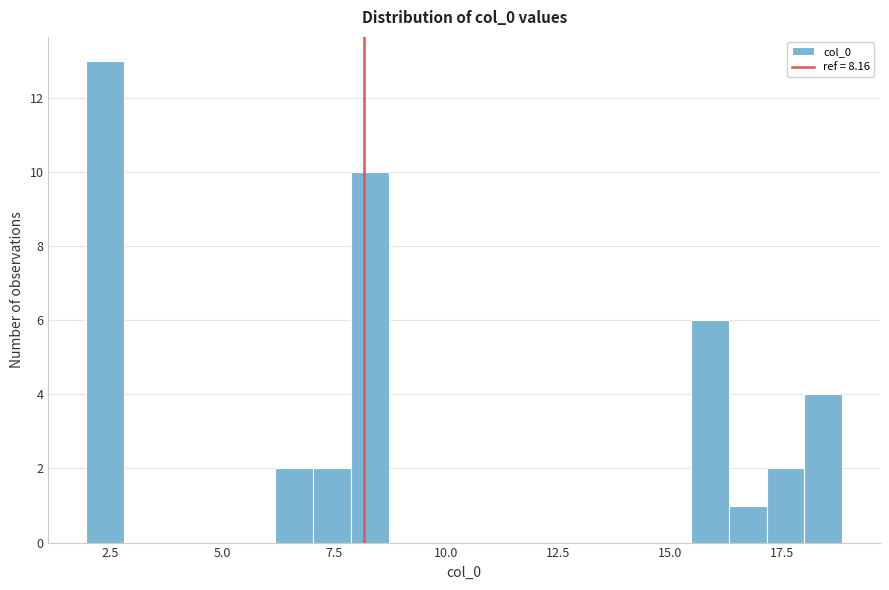

Read against the x-axis, roughly where is the centre of the tallest bar?

2.5